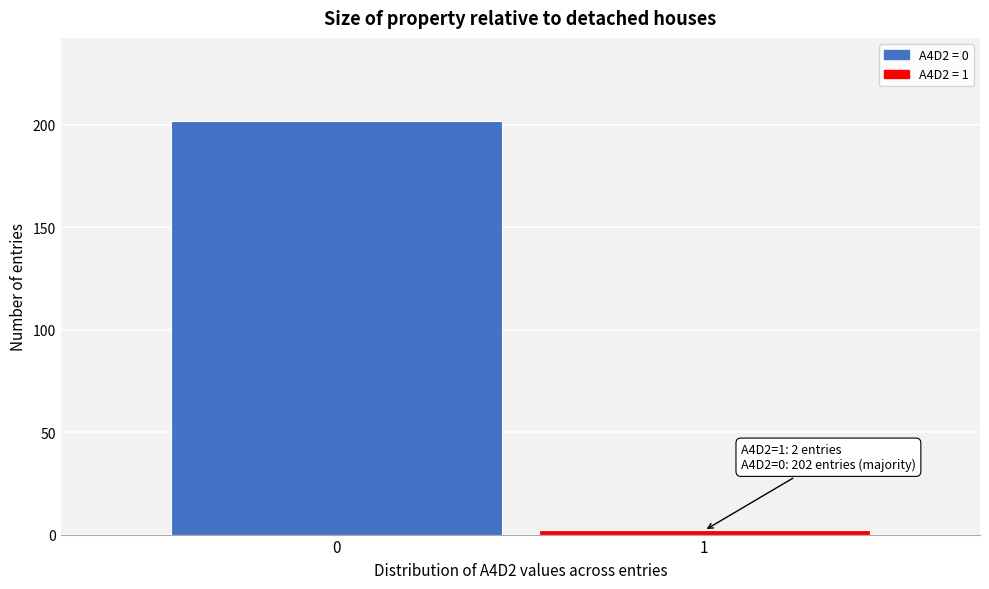

Reading right to left, transcribe all the data shown in this chart.

1=2	0=202